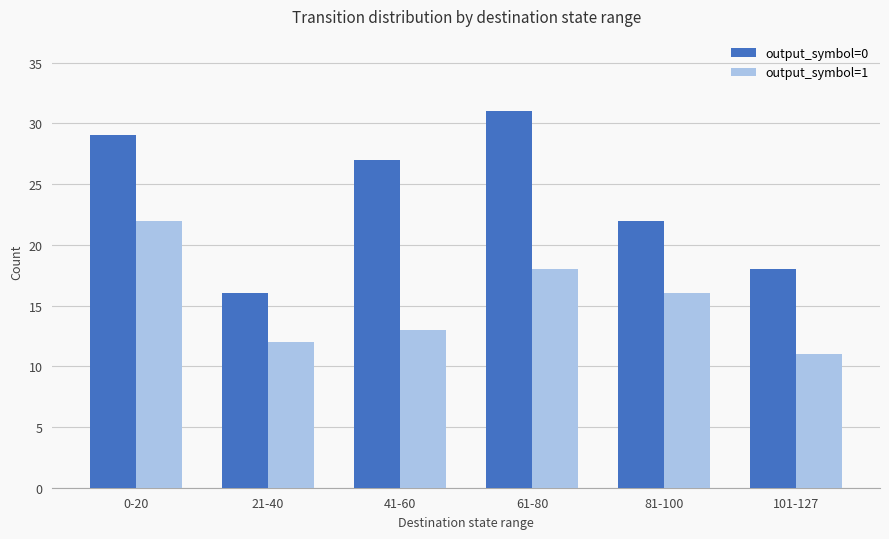

At 41-60, list the series in order from smallest to largest.

output_symbol=1, output_symbol=0